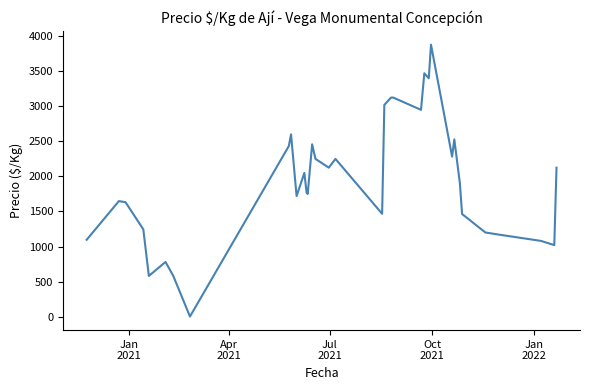

What is the greatest value displayed?

3880